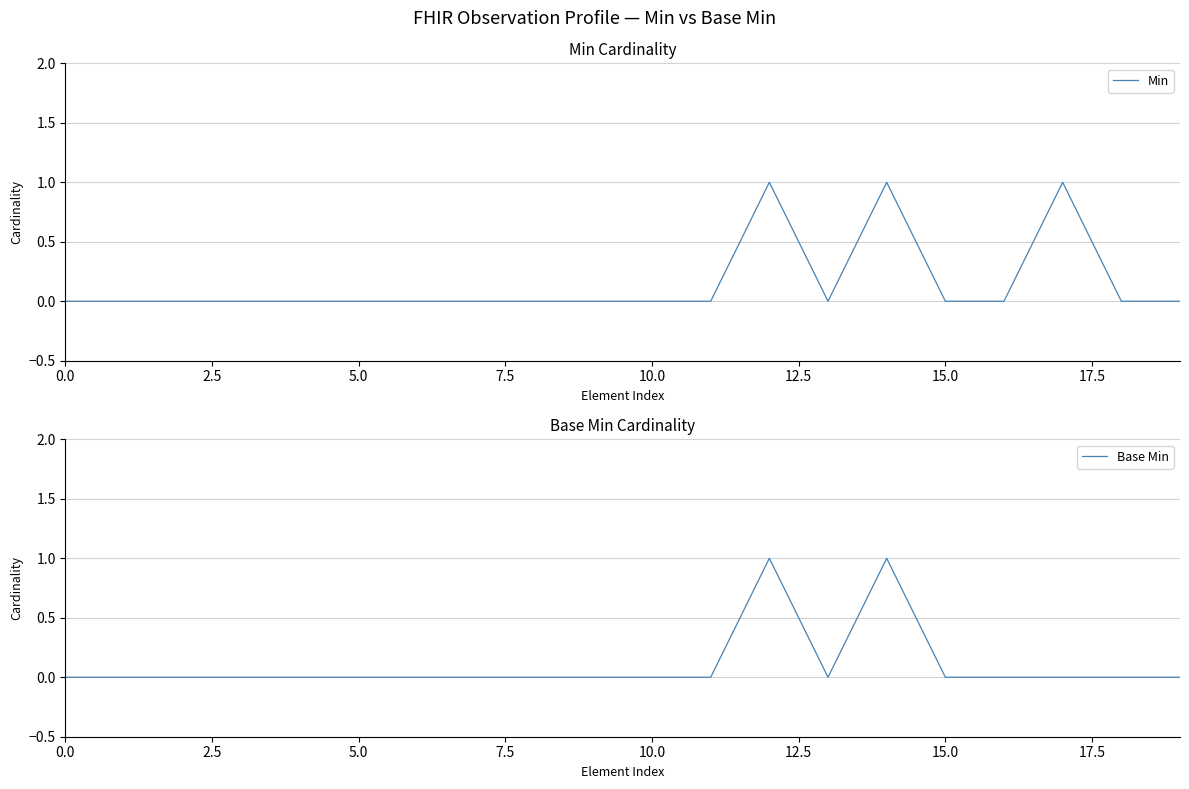

The Min series shows 2 at 17. True or false?

False